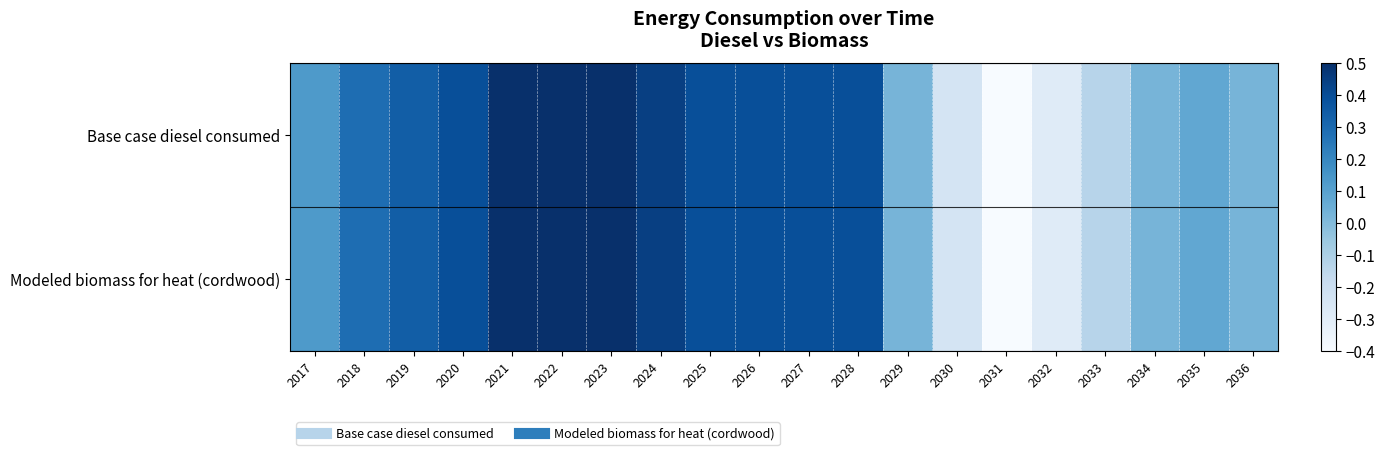

Reading right to left, what are all the values shown in this chart?

Base case diesel consumed: 2036=0.0	2035=0.1	2034=0.0	2033=-0.1	2032=-0.3	2031=-0.4	2030=-0.2	2029=0.0	2028=0.4	2027=0.4	2026=0.4	2025=0.4	2024=0.4	2023=0.5	2022=0.5	2021=0.5	2020=0.4	2019=0.3	2018=0.3	2017=0.1
Modeled biomass for heat (cordwood): 2036=0.0	2035=0.1	2034=0.0	2033=-0.1	2032=-0.3	2031=-0.4	2030=-0.2	2029=0.0	2028=0.4	2027=0.4	2026=0.4	2025=0.4	2024=0.4	2023=0.5	2022=0.5	2021=0.5	2020=0.4	2019=0.3	2018=0.3	2017=0.1